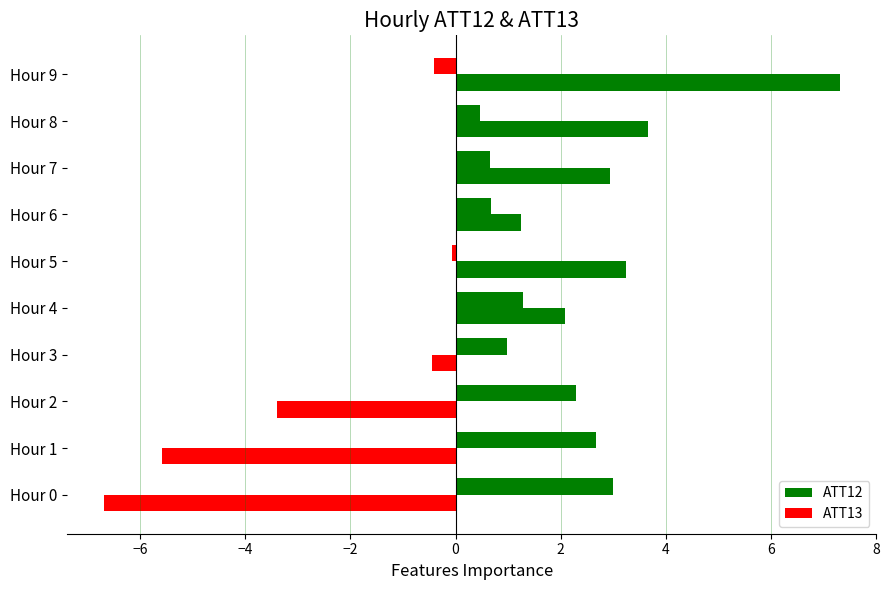

How many categories are shown in the chart?

10